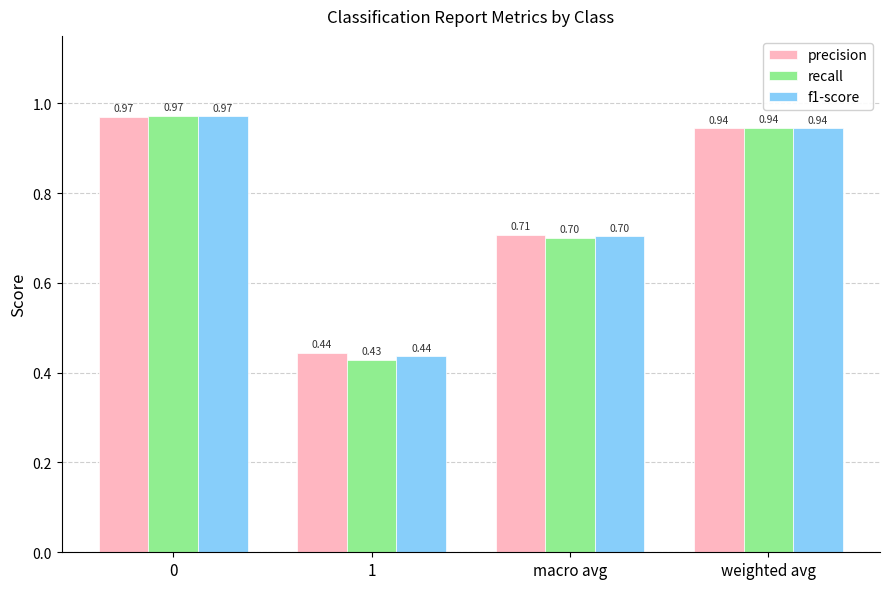

What is the value of the precision bar at the 3rd from the left?

0.7